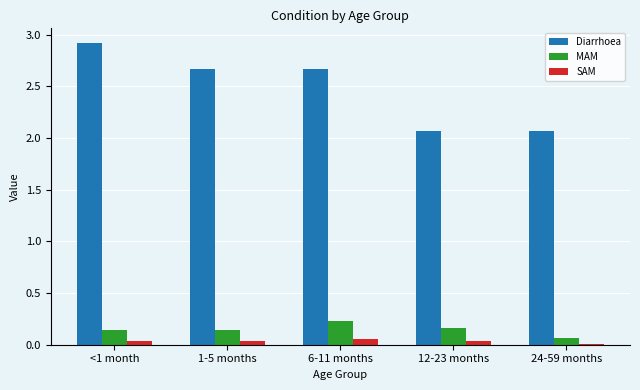

Where is MAM nearest to the value 0?

24-59 months